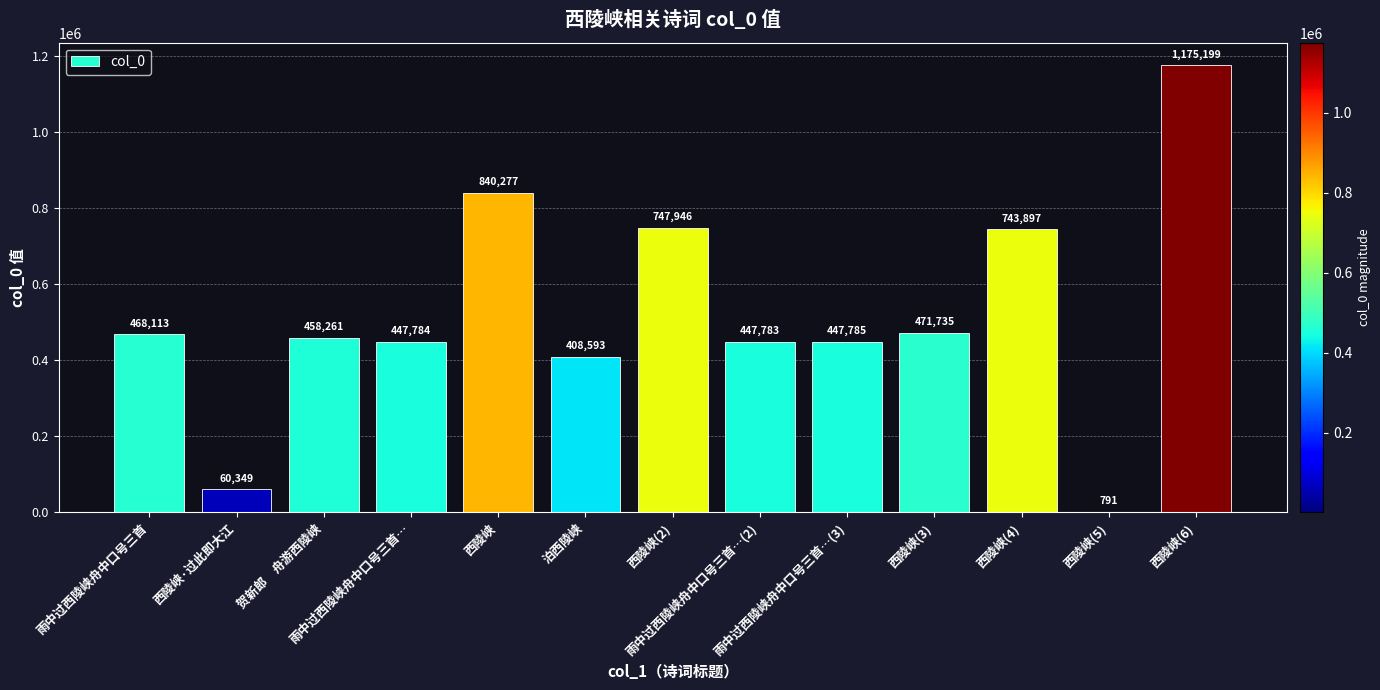

The value at 雨中过西陵峡舟中口号三首…(2) is 447783. True or false?

True